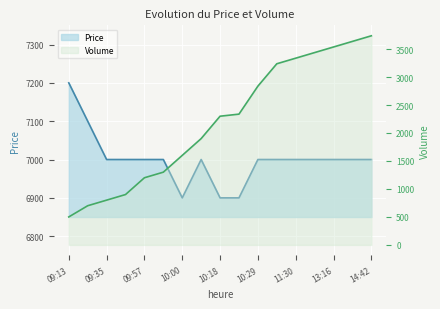

What is the value of the Volume point at the 3rd from the left?

800